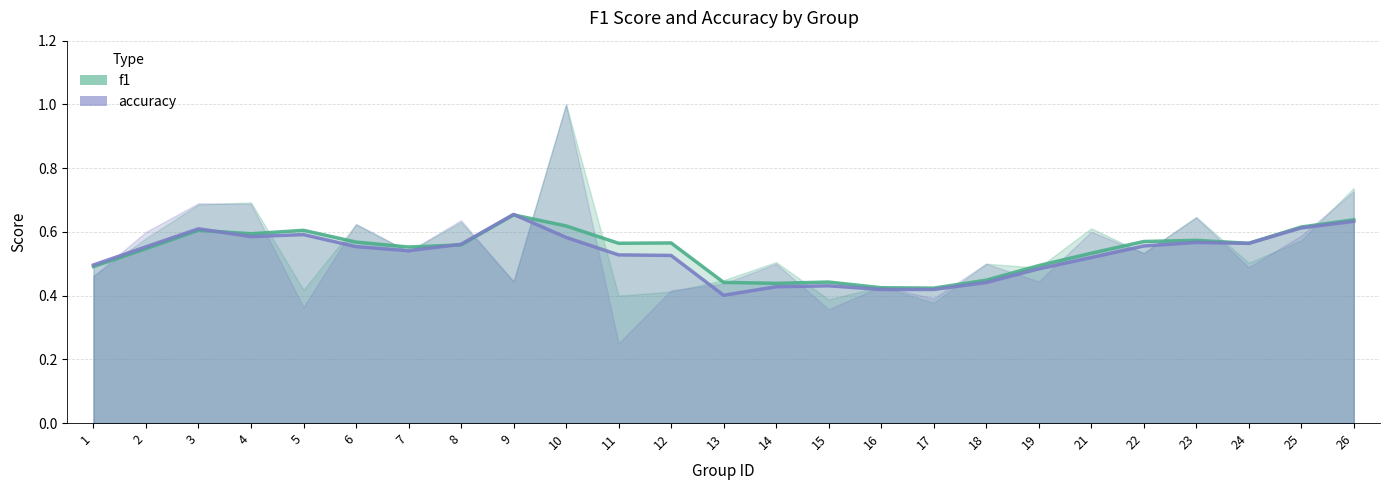

True or false: accuracy and f1 intersect in this chart.

True